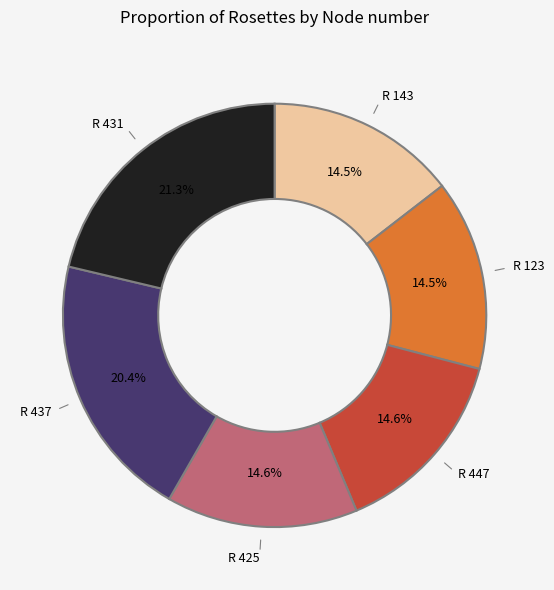

Is there a majority slice in this chart?

No